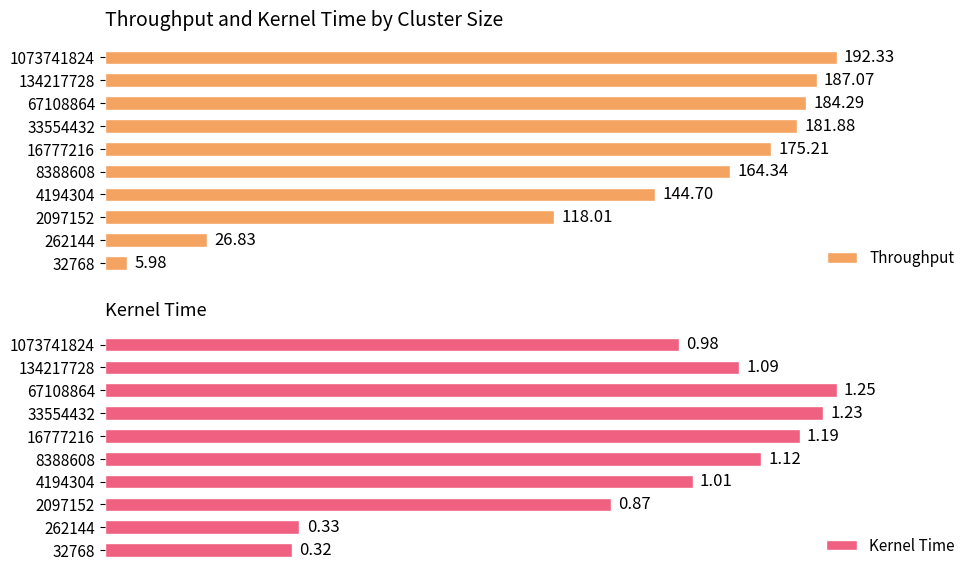

True or false: Throughput has a value of 123.3 at 134217728.

False